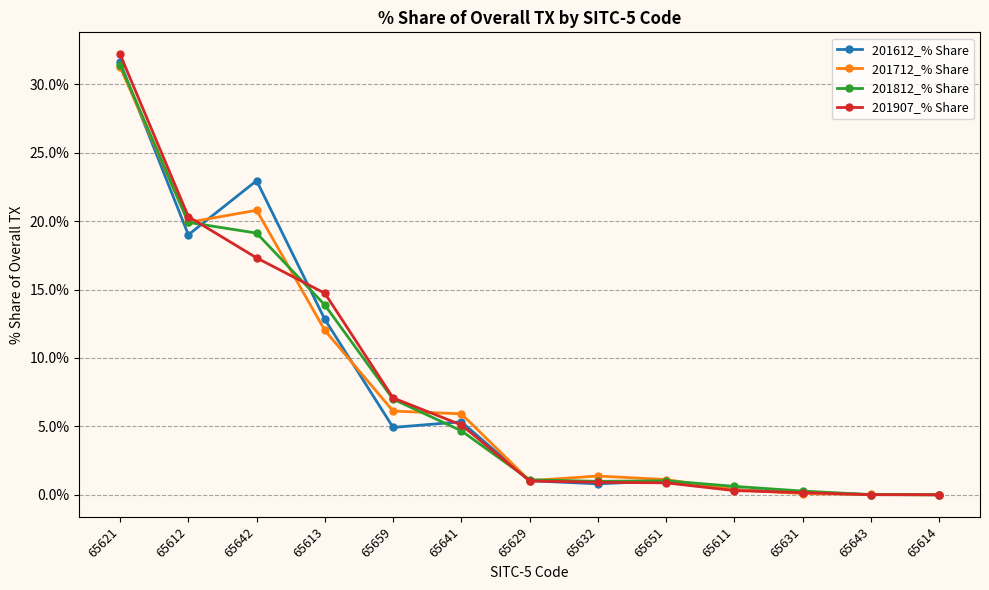

The value of 201907_% Share at 65659 is 7.1. True or false?

True